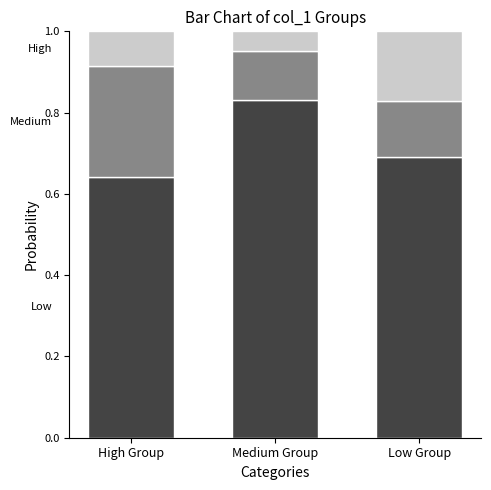

What is the total value across all series at Low Group?

1.0